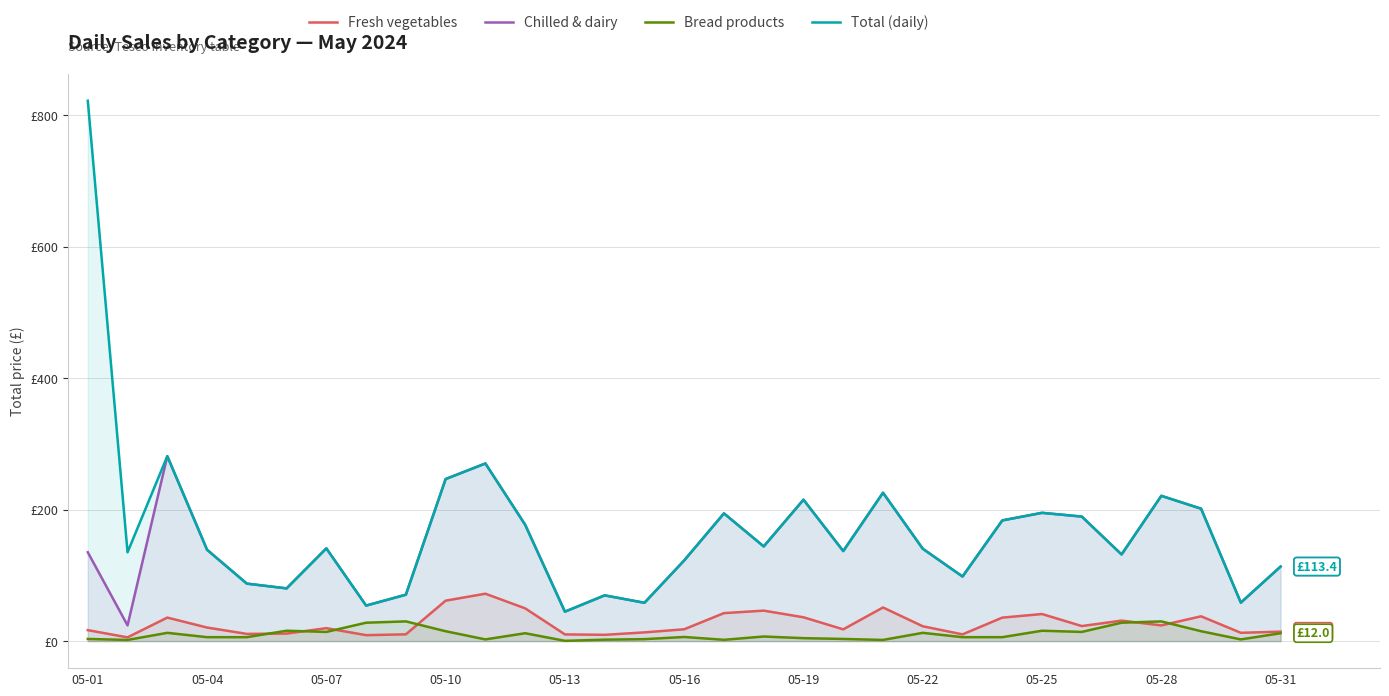

Which series has the largest total across all categories?

Total (daily)